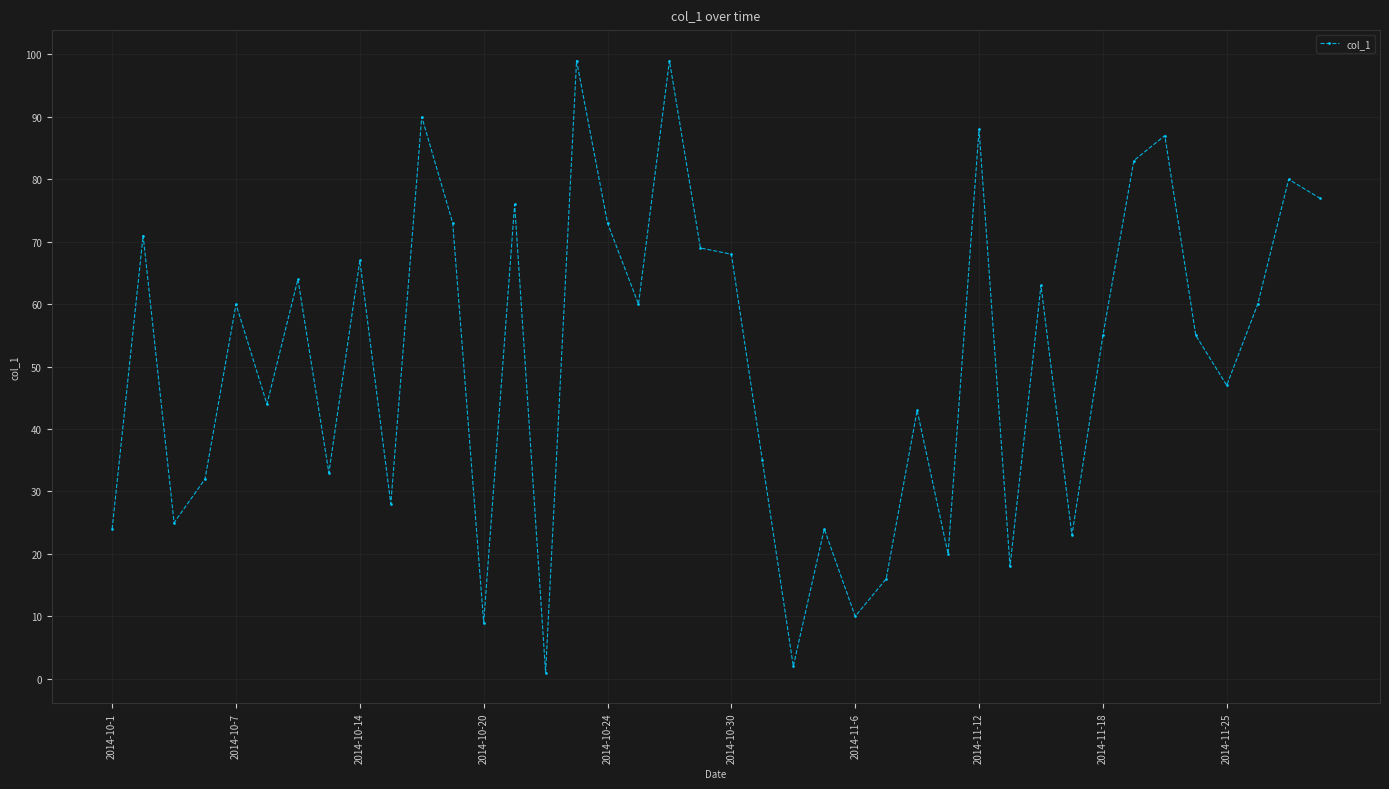

Reading left to right, what are all the values shown in this chart?

24	71	25	32	60	44	64	33	67	28	90	73	9	76	1	99	73	60	99	69	68	35	2	24	10	16	43	20	88	18	63	23	55	83	87	55	47	60	80	77